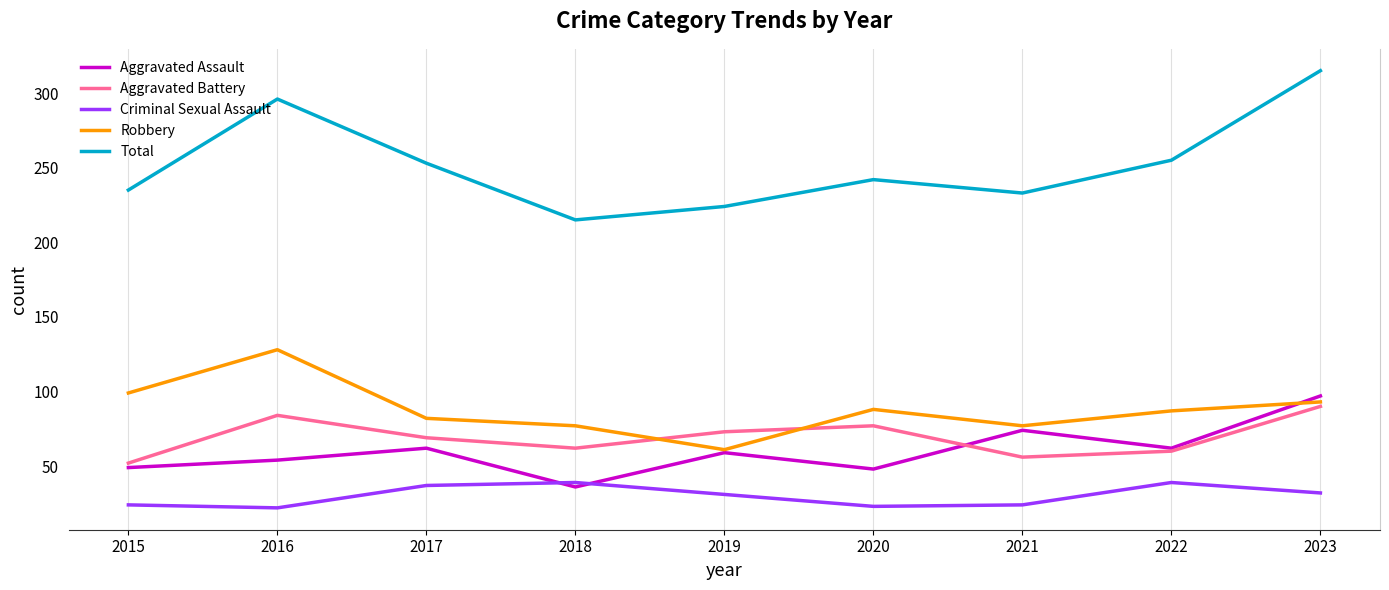

At which category is the sum across all series the highest?

2023